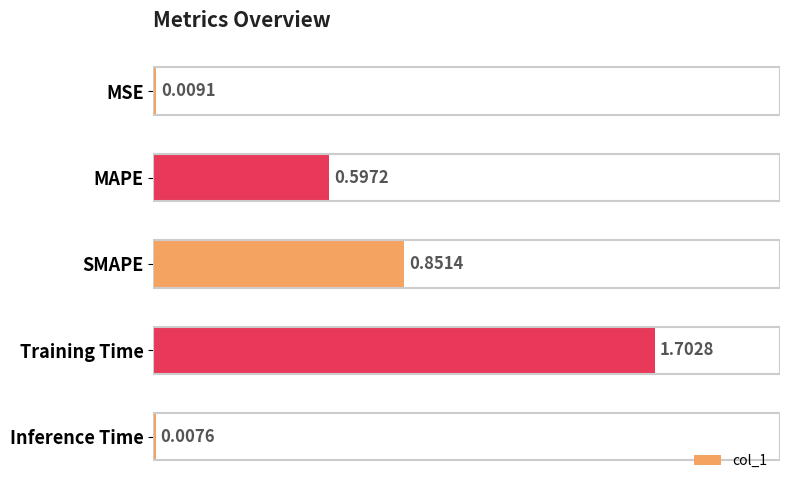

What is the average value?

0.6